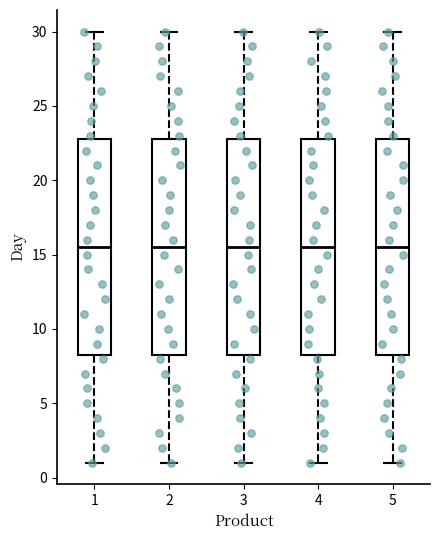

Reading left to right, read every box against the y-axis: the position of its median line, the range the box covers, and the ends of its whiskers. The values are not printed on the chart, so give them approximately, as read against the axis.

1: median 15.5, box 8.5 to 23.0, whiskers 1.0 to 30.0
2: median 15.5, box 8.5 to 23.0, whiskers 1.0 to 30.0
3: median 15.5, box 8.5 to 23.0, whiskers 1.0 to 30.0
4: median 15.5, box 8.5 to 23.0, whiskers 1.0 to 30.0
5: median 15.5, box 8.5 to 23.0, whiskers 1.0 to 30.0